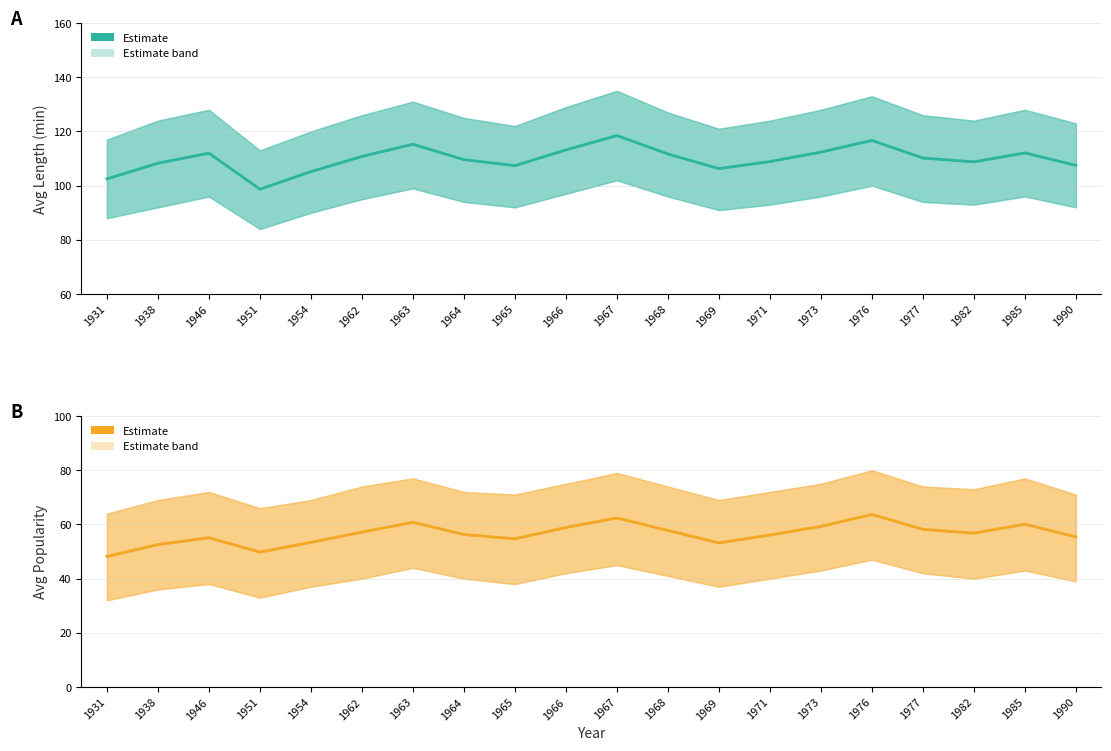

Reading left to right, list all the values displayed in this chart.

1931=48.2	1938=52.6	1946=55.1	1951=49.8	1954=53.4	1962=57.2	1963=60.8	1964=56.3	1965=54.7	1966=58.9	1967=62.4	1968=57.8	1969=53.2	1971=56.1	1973=59.3	1976=63.7	1977=58.2	1982=56.8	1985=60.1	1990=55.4